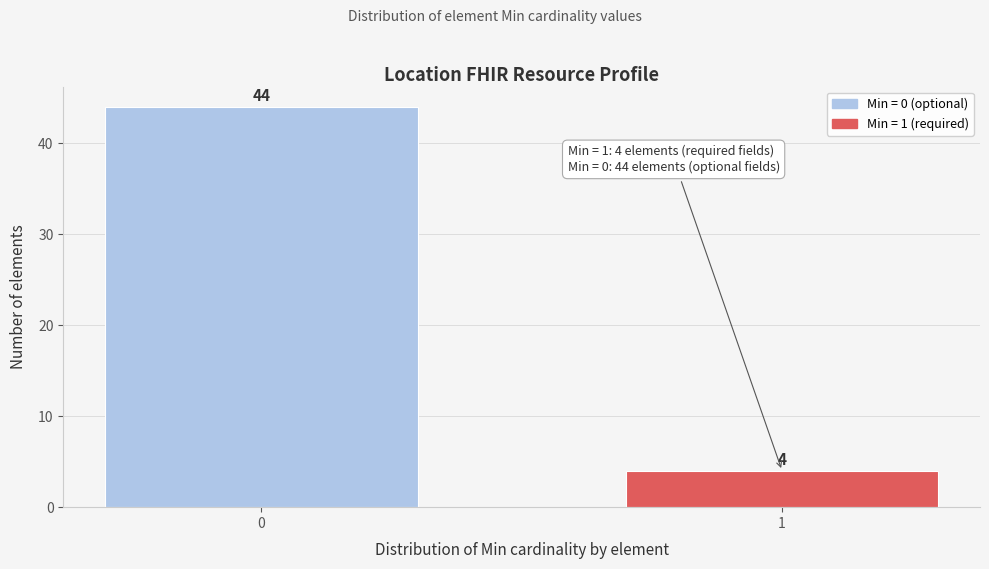

Reading left to right, list all the values displayed in this chart.

44	4